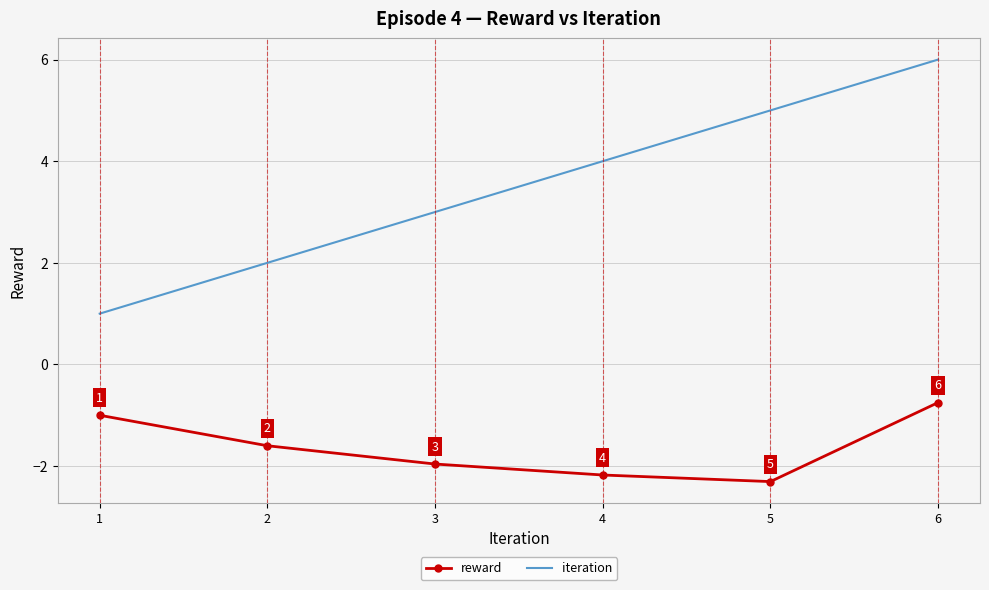

Between 3 and 6, which series saw the biggest shift?

iteration